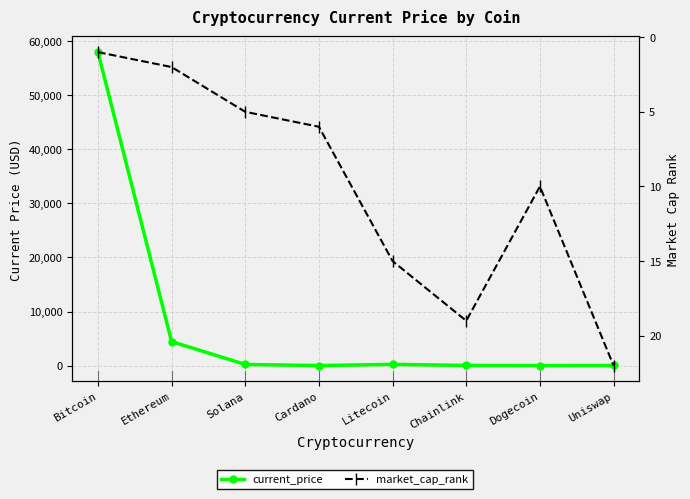

True or false: market_cap_rank has a value of 2.0 at Ethereum.

True